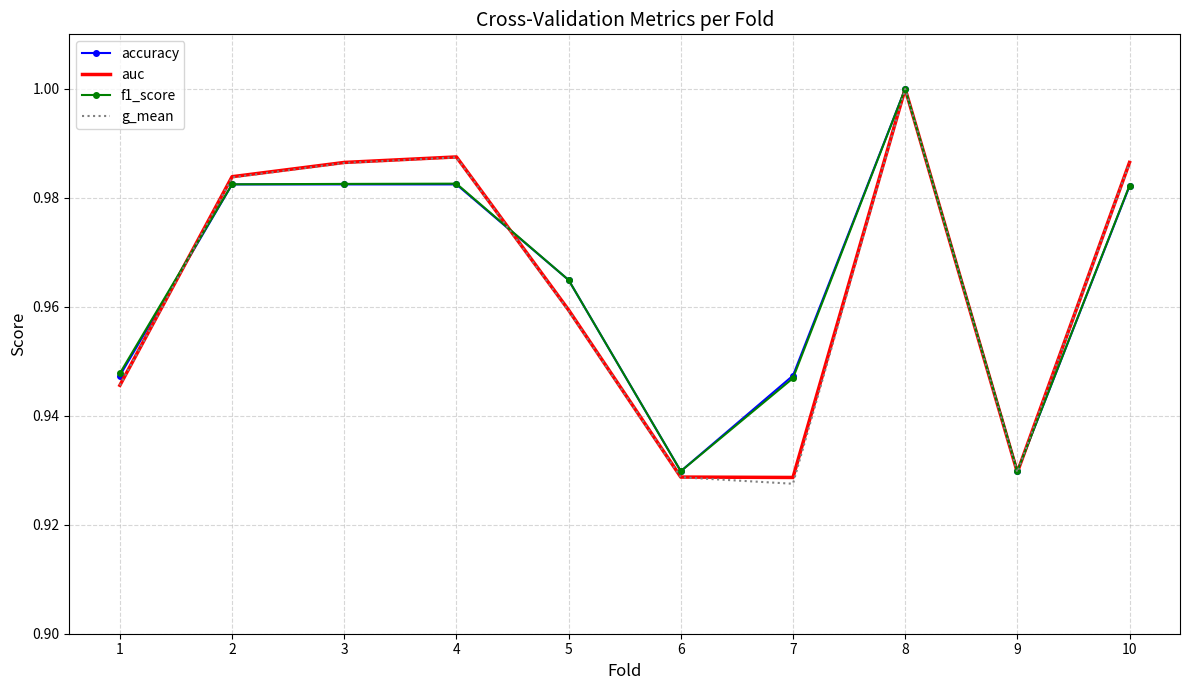

After their last crossing, which series has the higher values: g_mean or f1_score?

g_mean